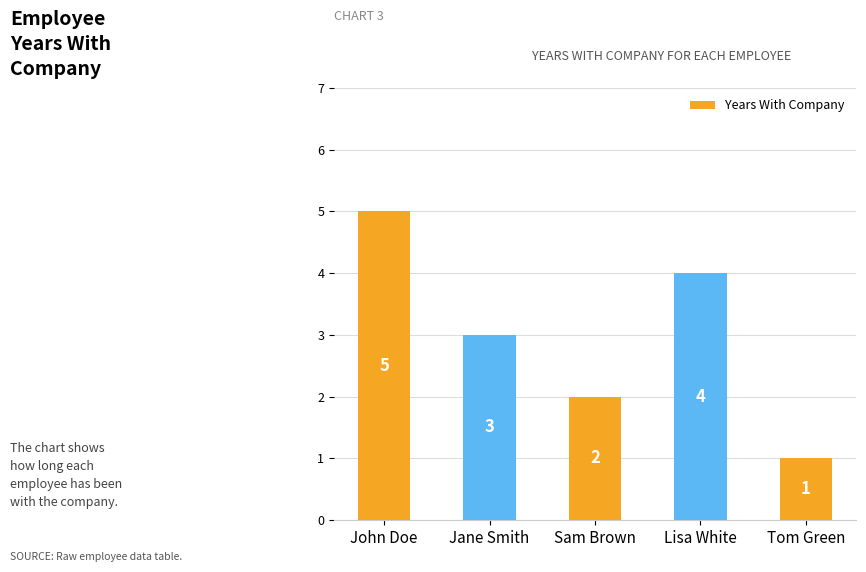

What is the difference between the second highest and minimum values?

3